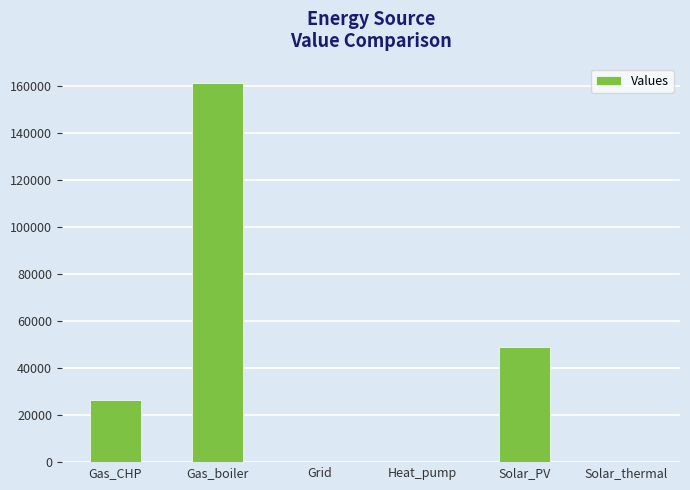

What is the sum of all values?

236983.6